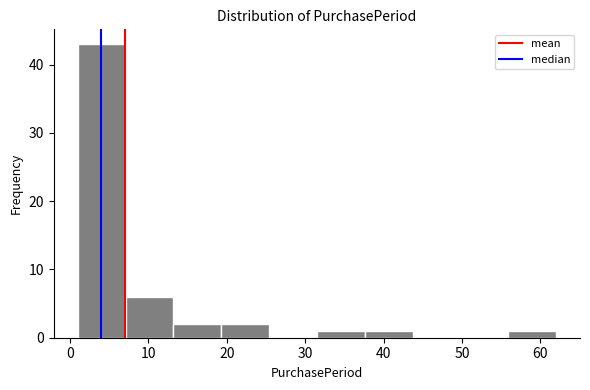

Over which range of the x-axis is the bar tallest?

1.0 to 7.1